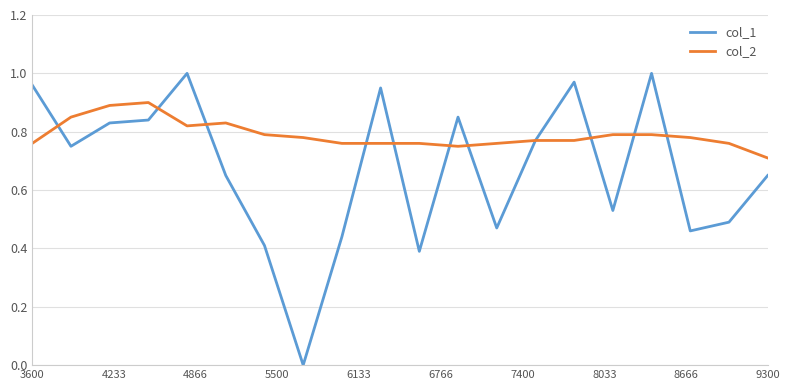

Which series has the largest range (max minus min)?

col_1